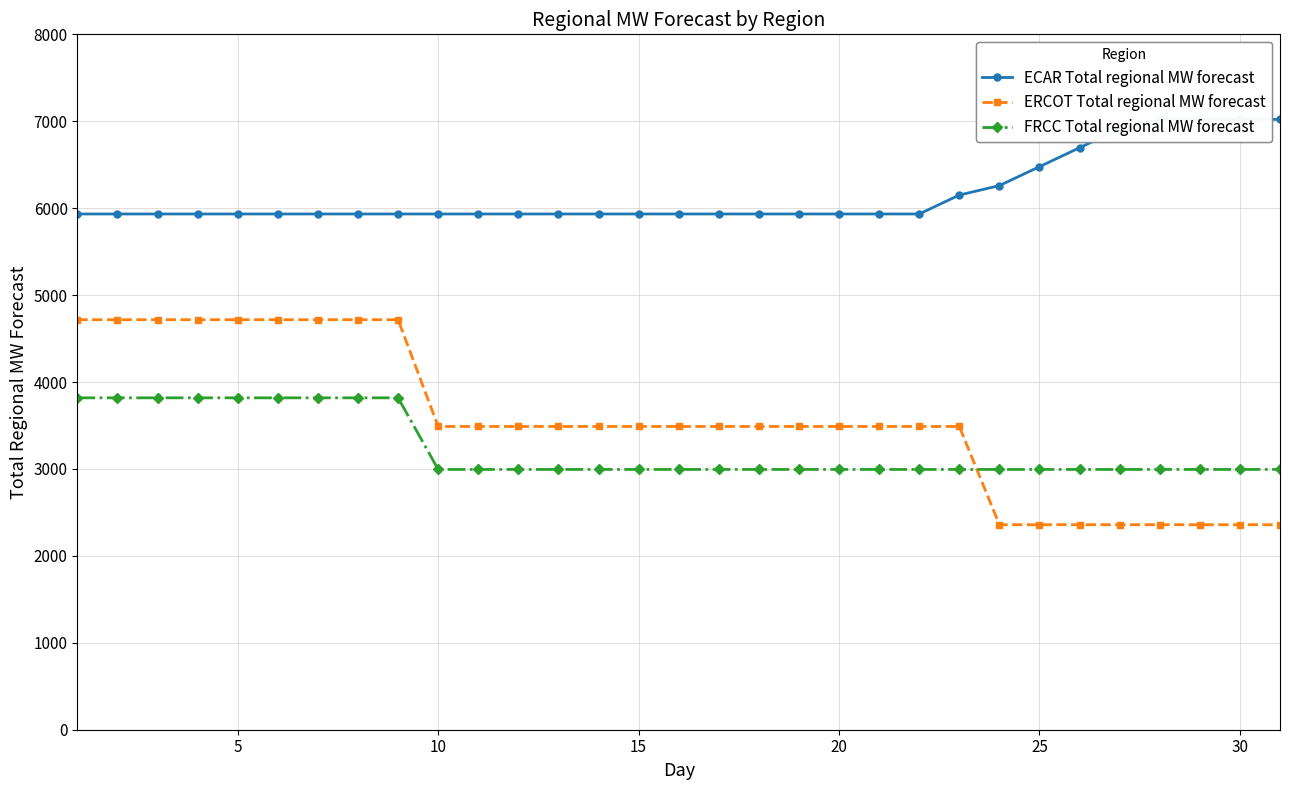

What are all the series names shown in the legend?

ECAR Total regional MW forecast, ERCOT Total regional MW forecast, FRCC Total regional MW forecast